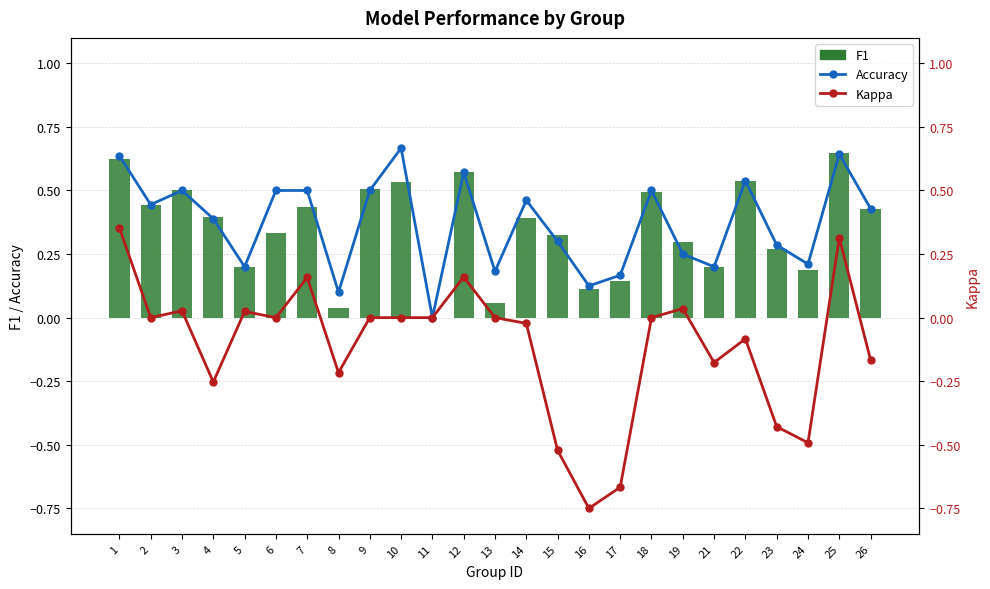

The value of Kappa at 12 is 0.2. True or false?

True